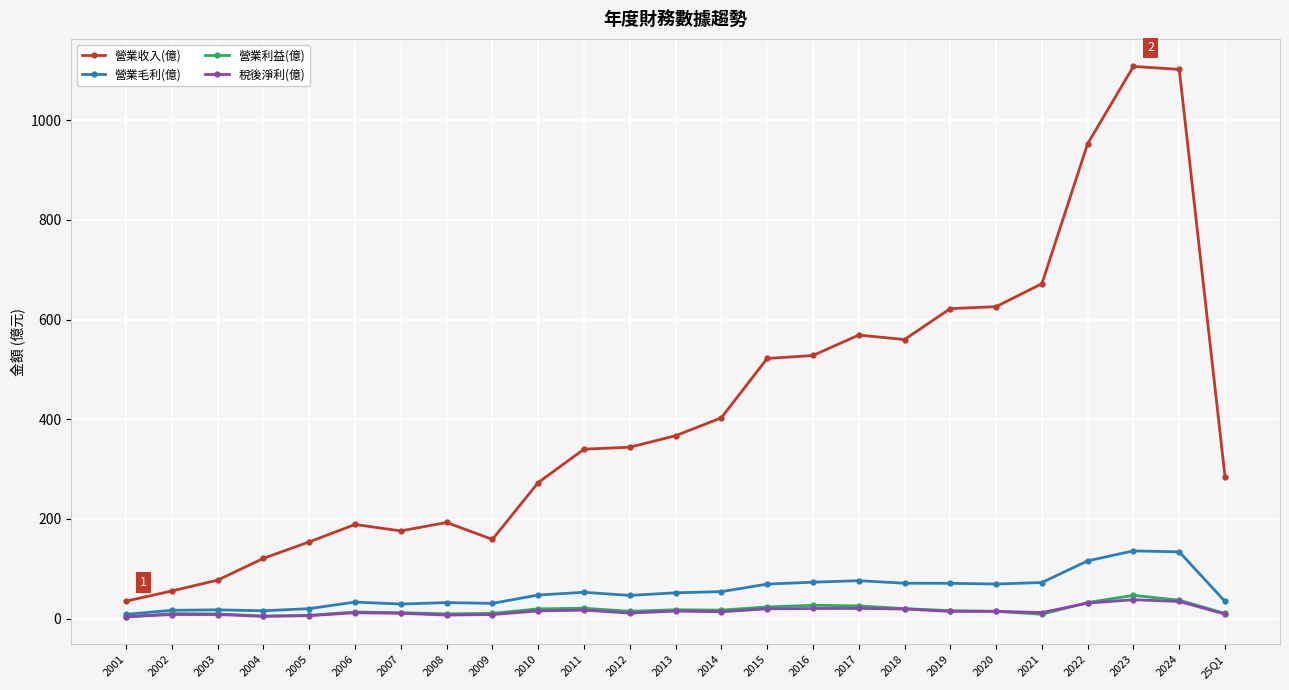

How many series are shown in this chart?

4